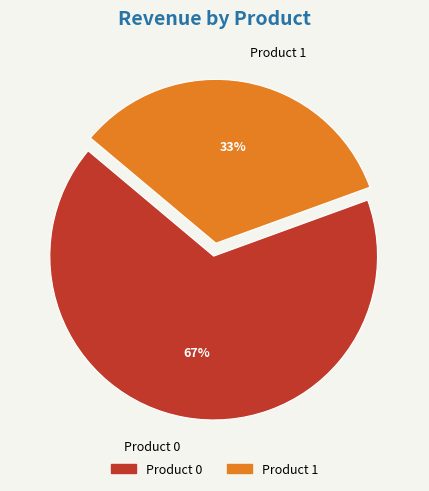

How many slices are in this pie chart?

2